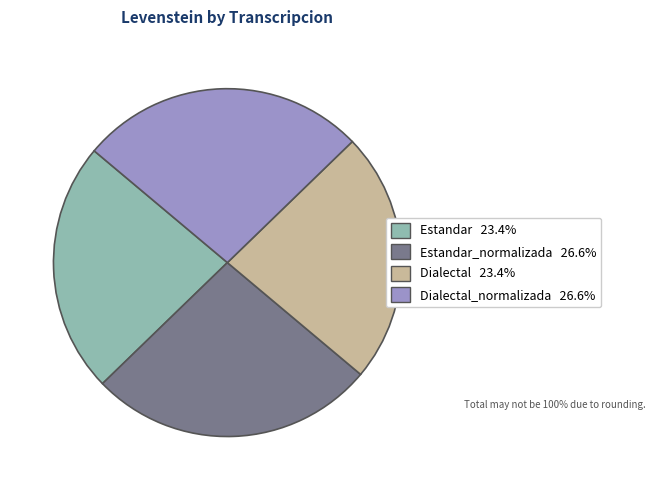

Is there any slice that represents more than half of the pie?

No